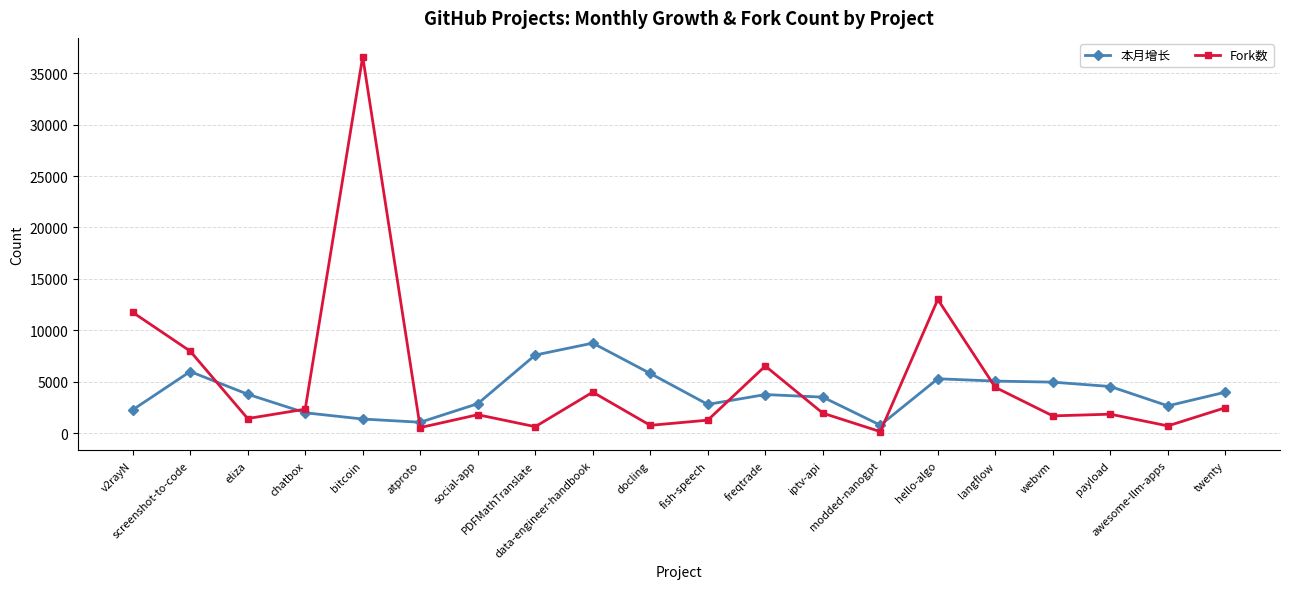

Count the number of data series in this chart.

2